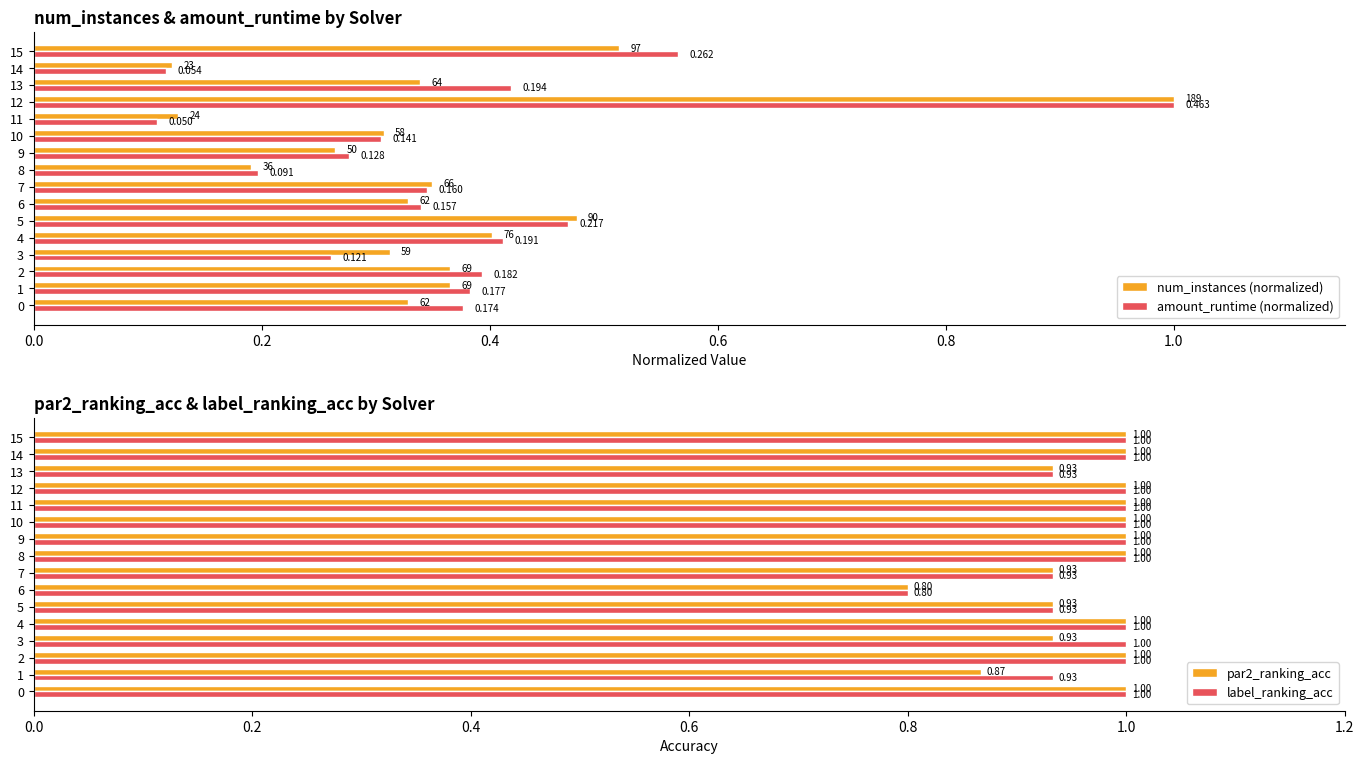

What is the average value of the amount_runtime (normalized) series?

0.4